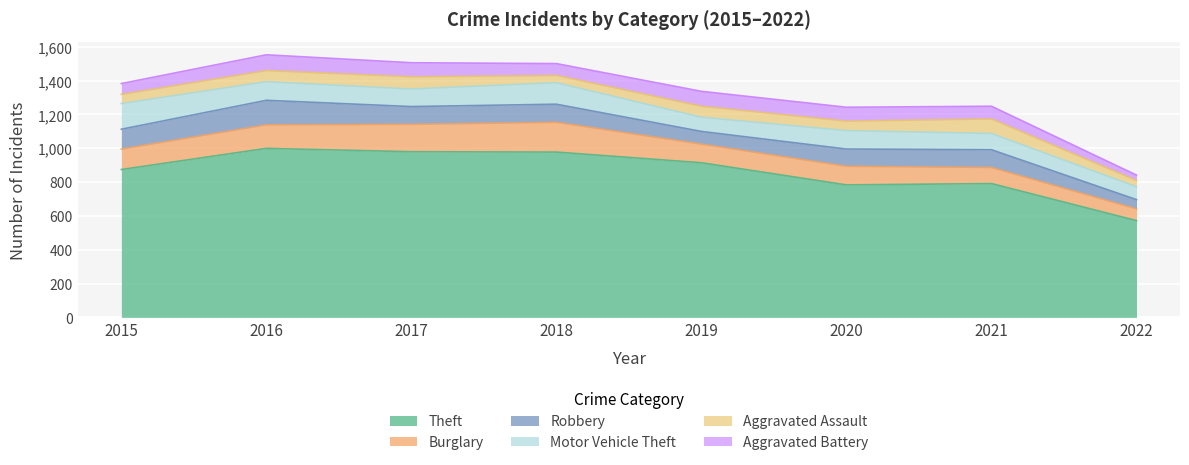

What is the sum of all Aggravated Assault values?

479